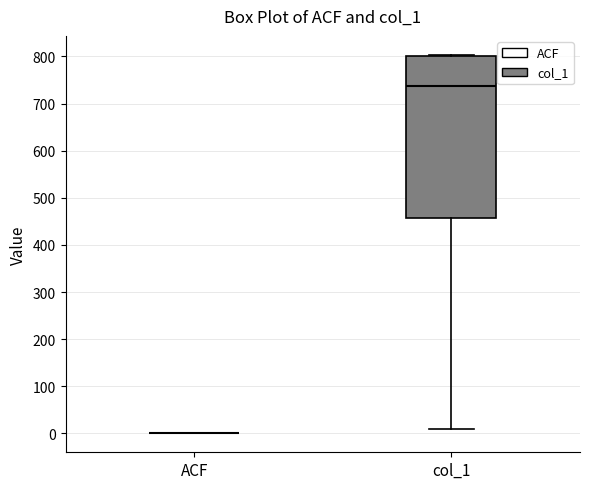

Which box is the tallest, from its lower edge to its upper edge?

col_1